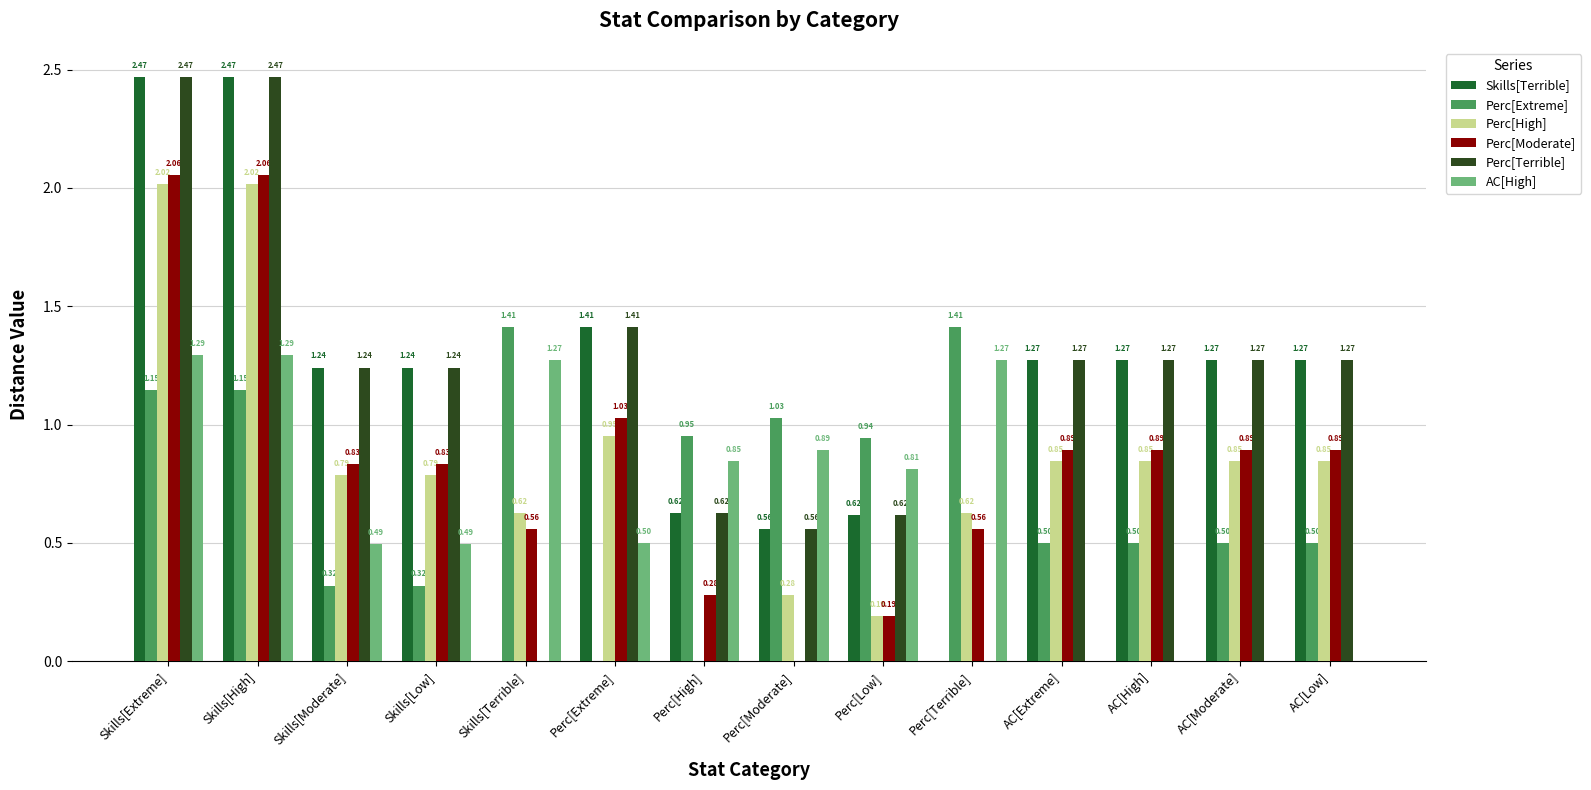

What is the sum of the Perc[Extreme] values at AC[Extreme] and Skills[Extreme]?

1.6